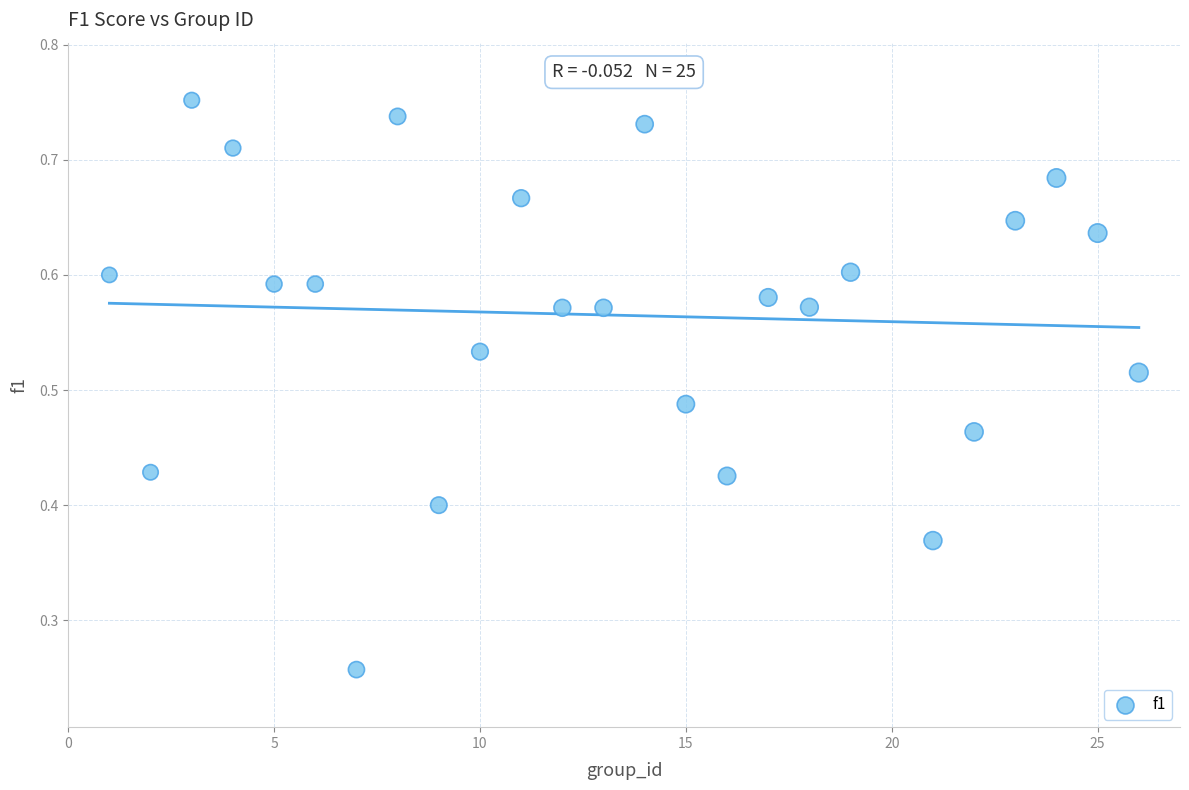

What is the range of X values (max minus min)?

25.0